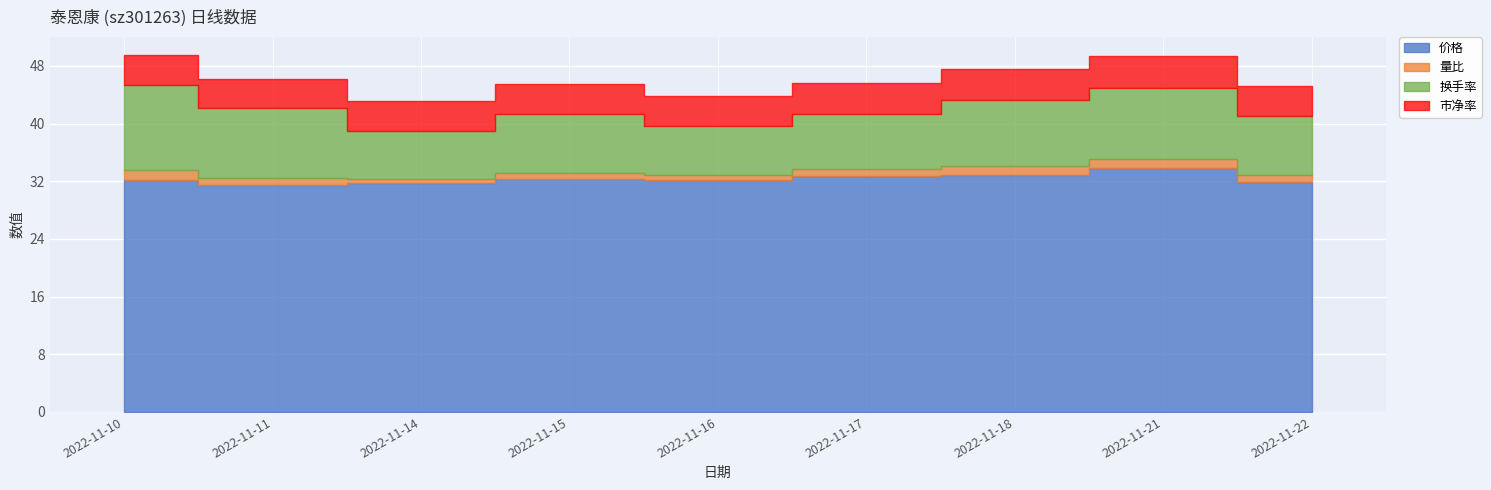

True or false: 量比 has more than 1 interior local peaks.

True